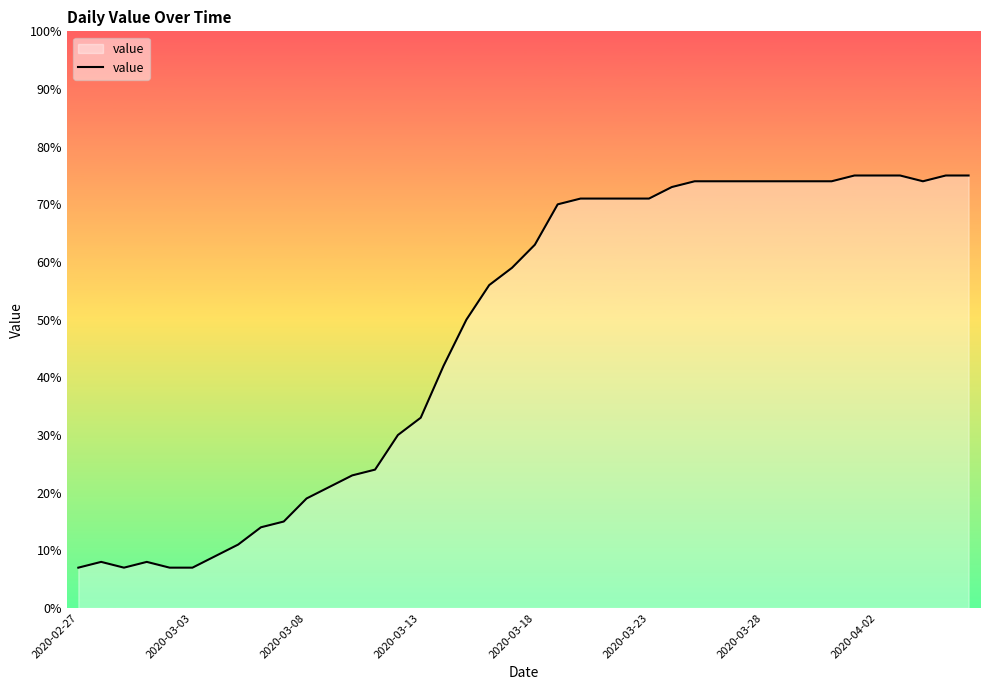

What is the minimum value shown in the chart?

7.0